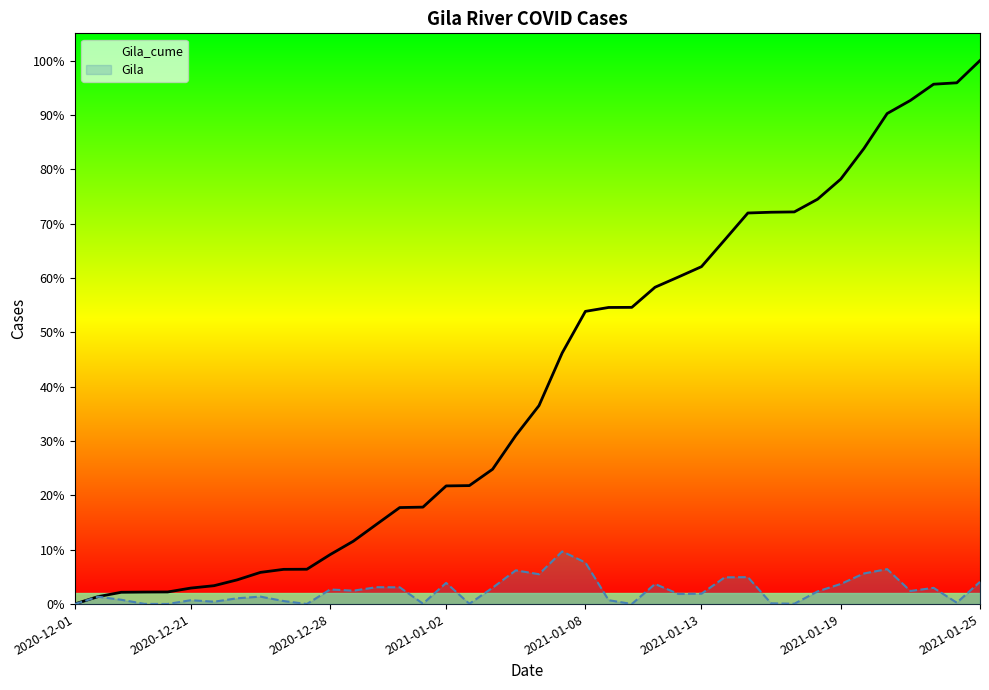

Is it true that Gila equals 556 at 19?

False